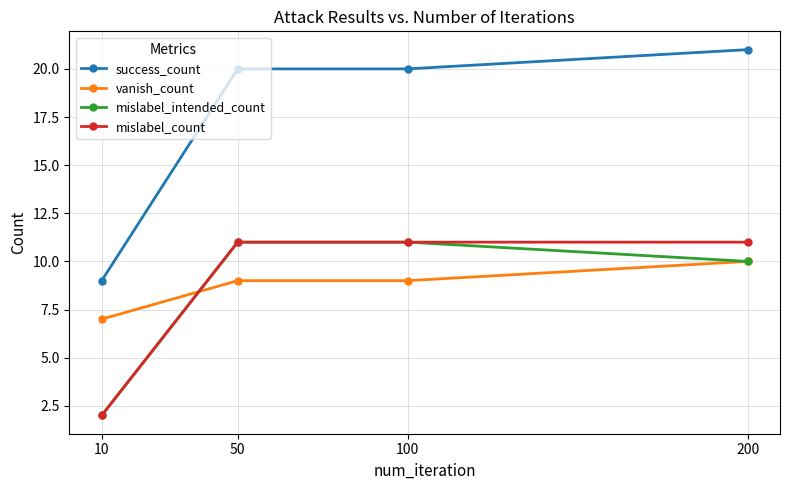

What is the greatest value displayed?

21